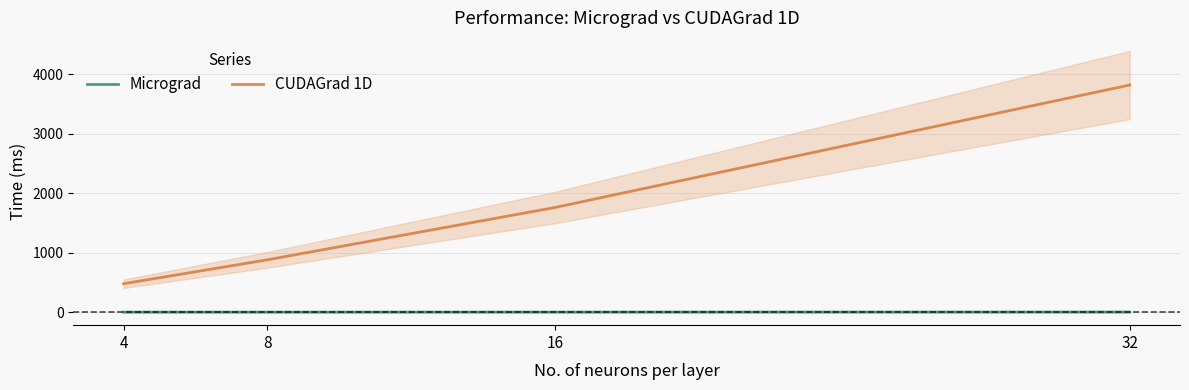

The Micrograd series shows 1.4 at 32. True or false?

True